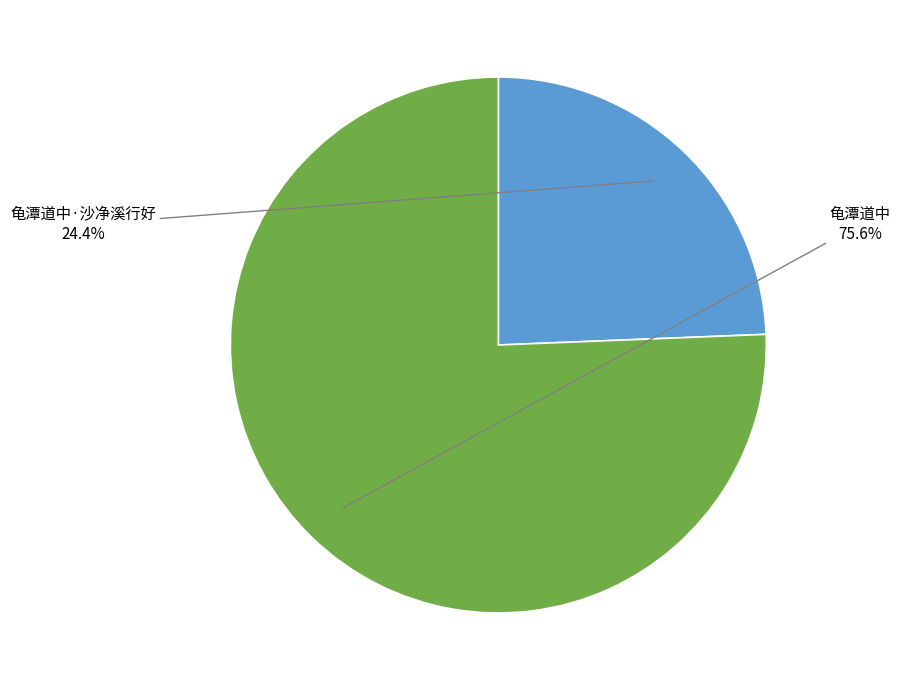

Rank the categories by value from highest to lowest.

龟潭道中, 龟潭道中·沙净溪行好